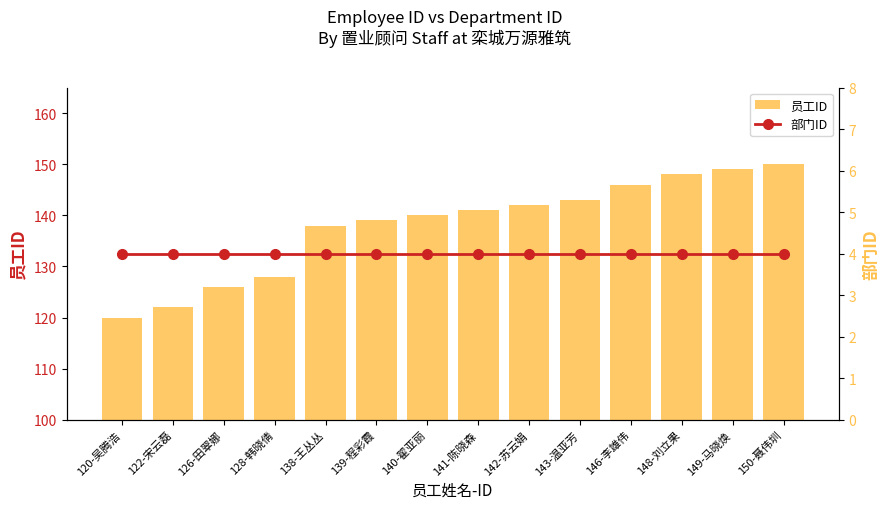

List the series in order of their peak value, highest first.

员工ID, 部门ID